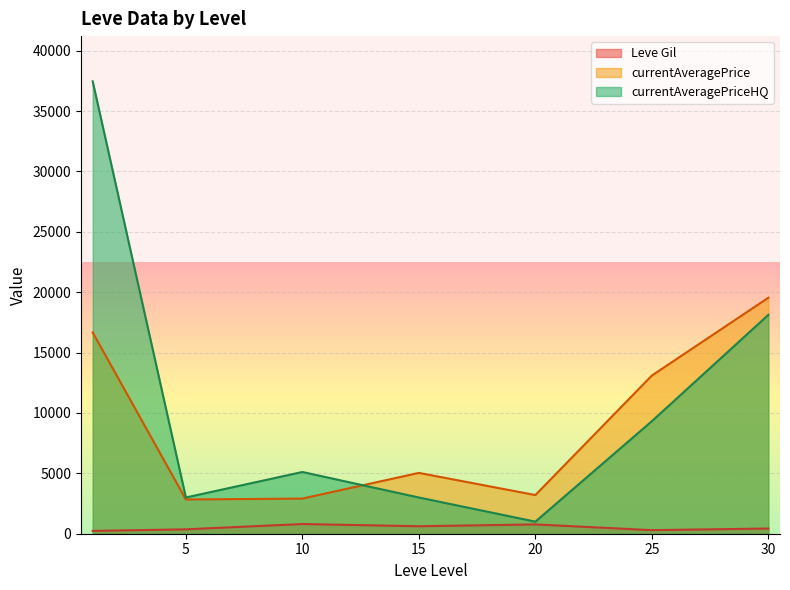

Which has a higher value, 15 or 1?

15